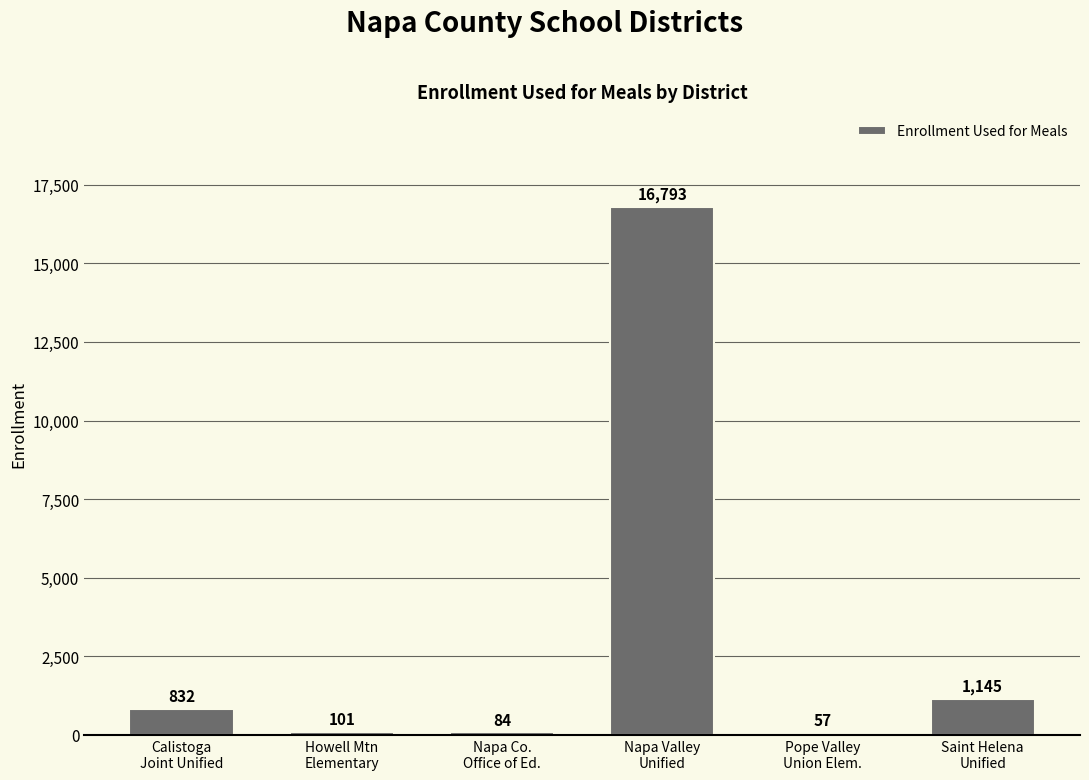

Between Pope Valley
Union Elem. and Napa Co.
Office of Ed., which is larger?

Napa Co.
Office of Ed.